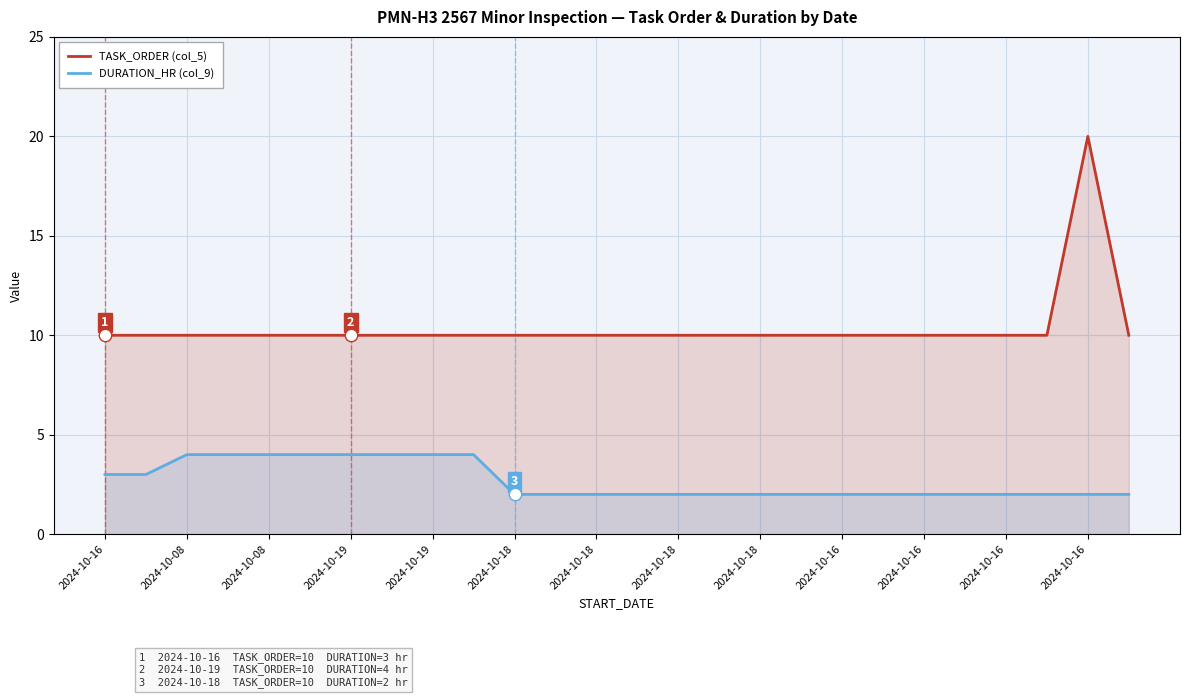

What are all the series names shown in the legend?

TASK_ORDER (col_5), DURATION_HR (col_9)